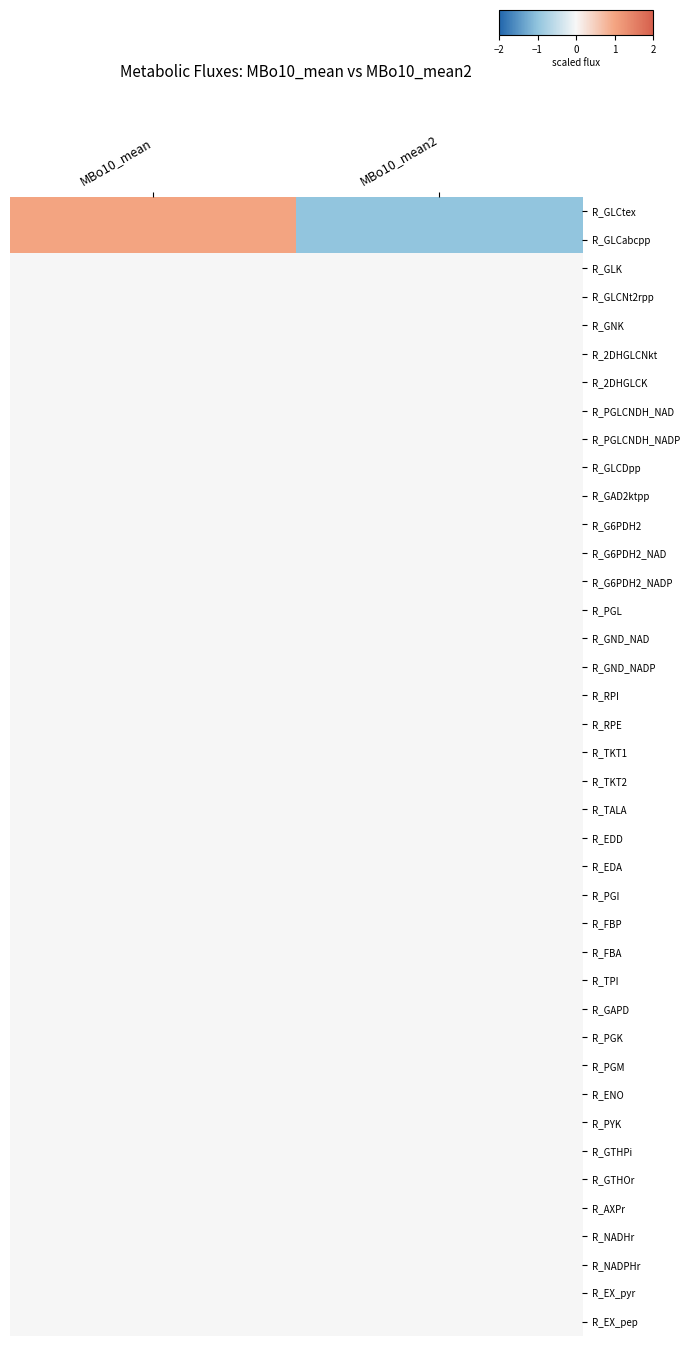

How many categories are shown in the chart?

2